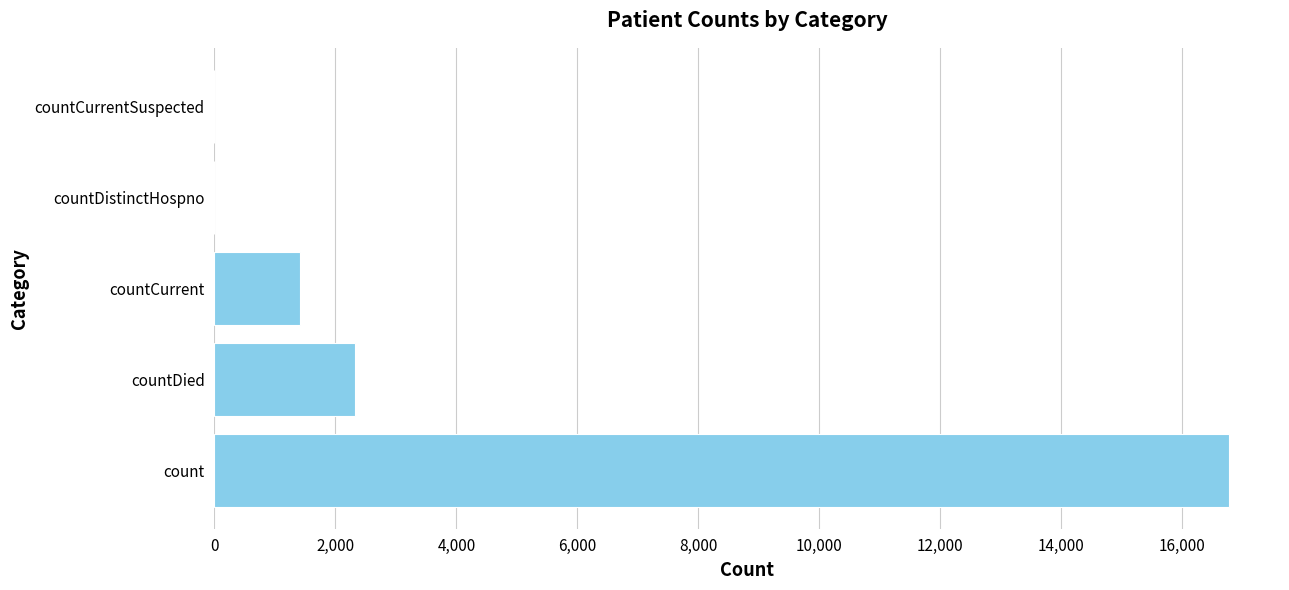

The value at countCurrent is 1418. True or false?

True